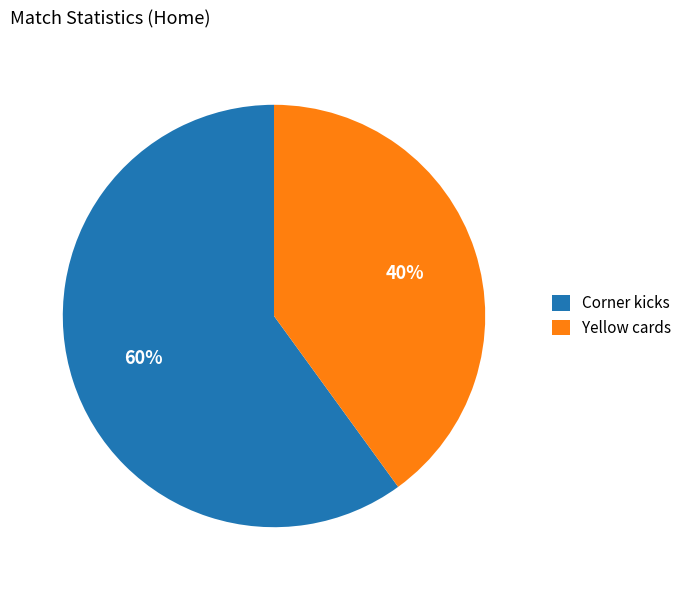

What percentage is the Yellow cards slice, to the nearest percent?

40%